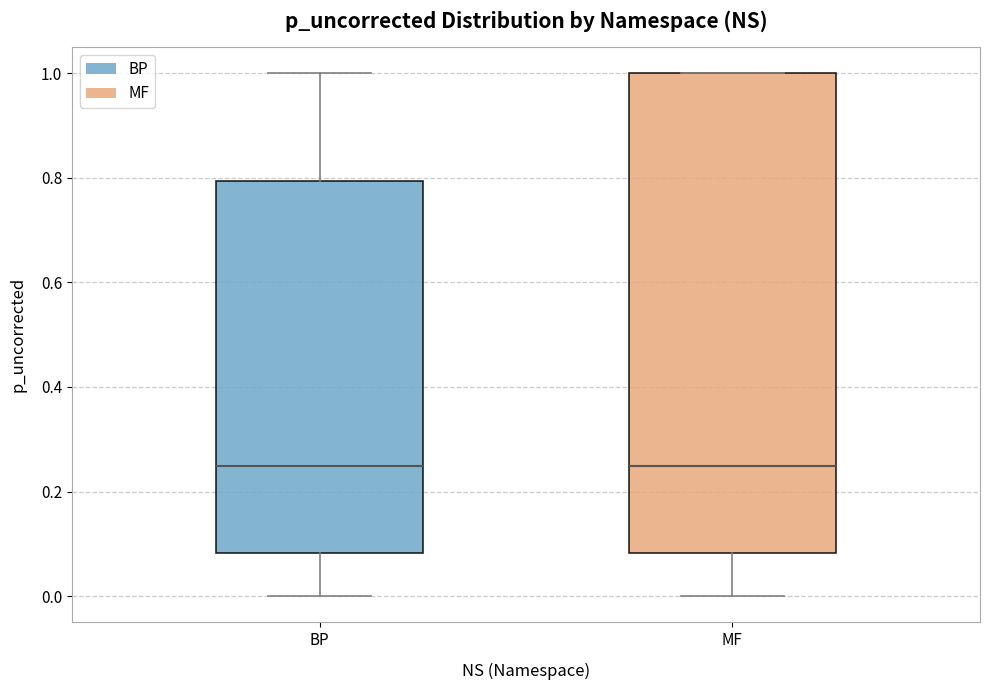

Where does the median line of the box for MF sit on the y-axis? The values are not printed on the chart, so give them approximately, as read against the axis.

0.24